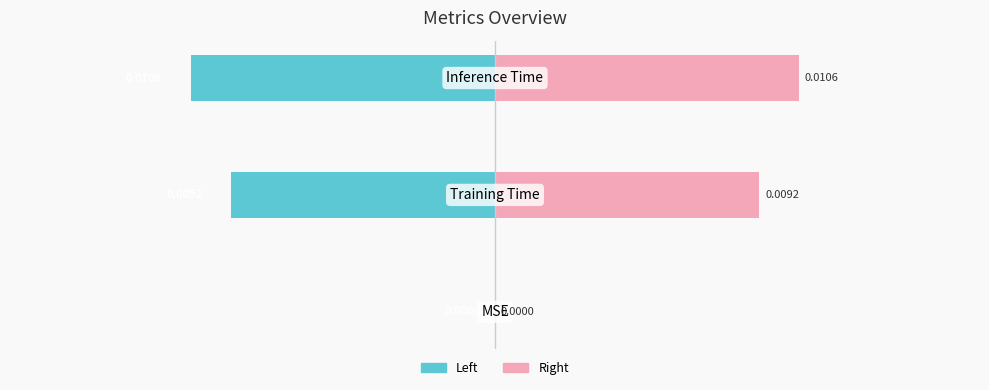

Which series has the largest total across all categories?

col_1 (right)